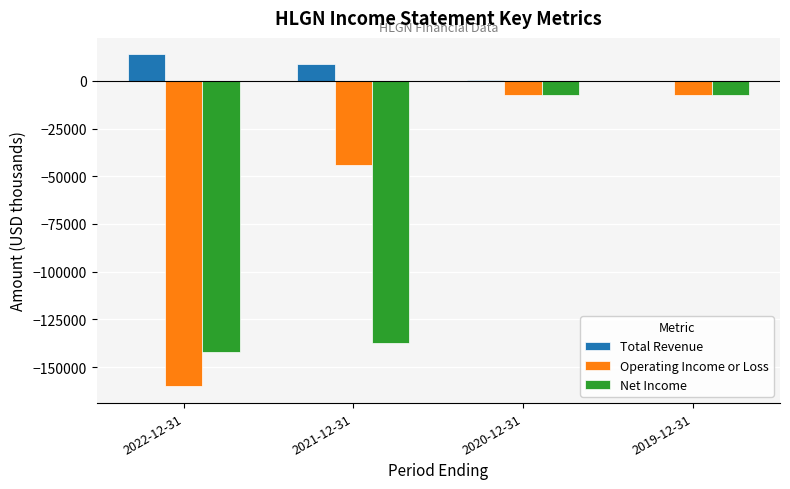

The Net Income series shows -7400 at 2020-12-31. True or false?

True